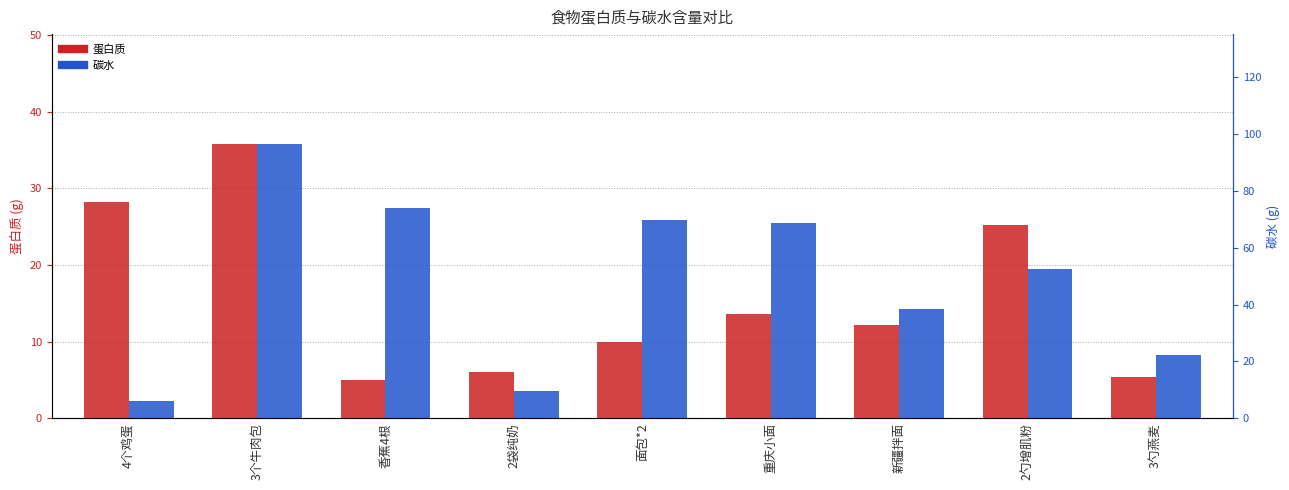

What is the difference between the maximum and minimum values in the 碳水 series?

90.7